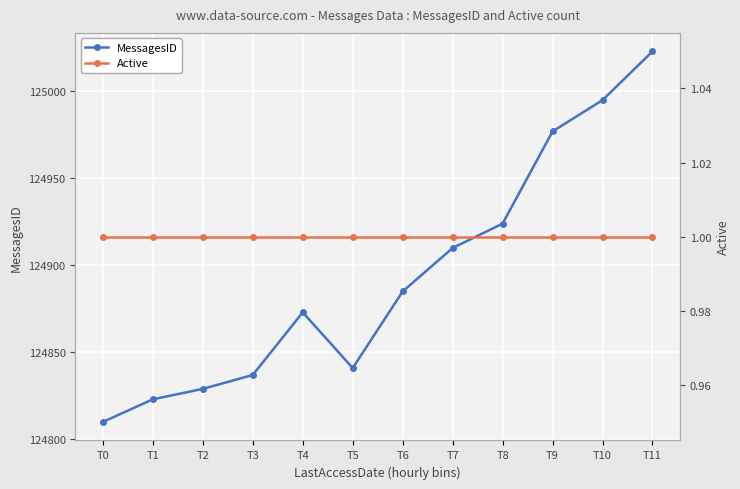

True or false: MessagesID and Active cross at least once.

False